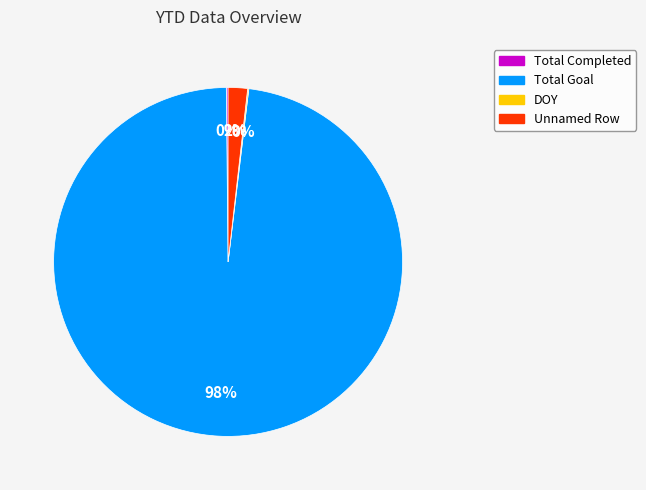

Does any single category account for the majority?

Yes